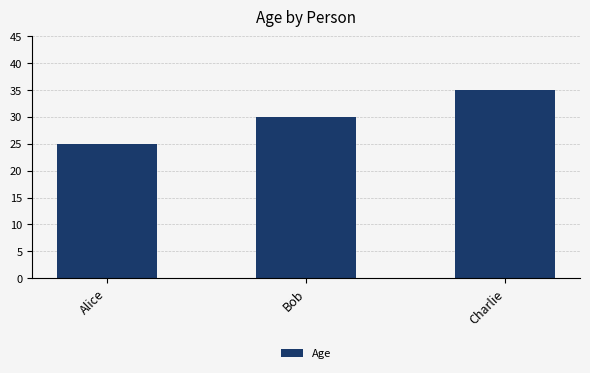

Count the values in the range 25 to 35.

3